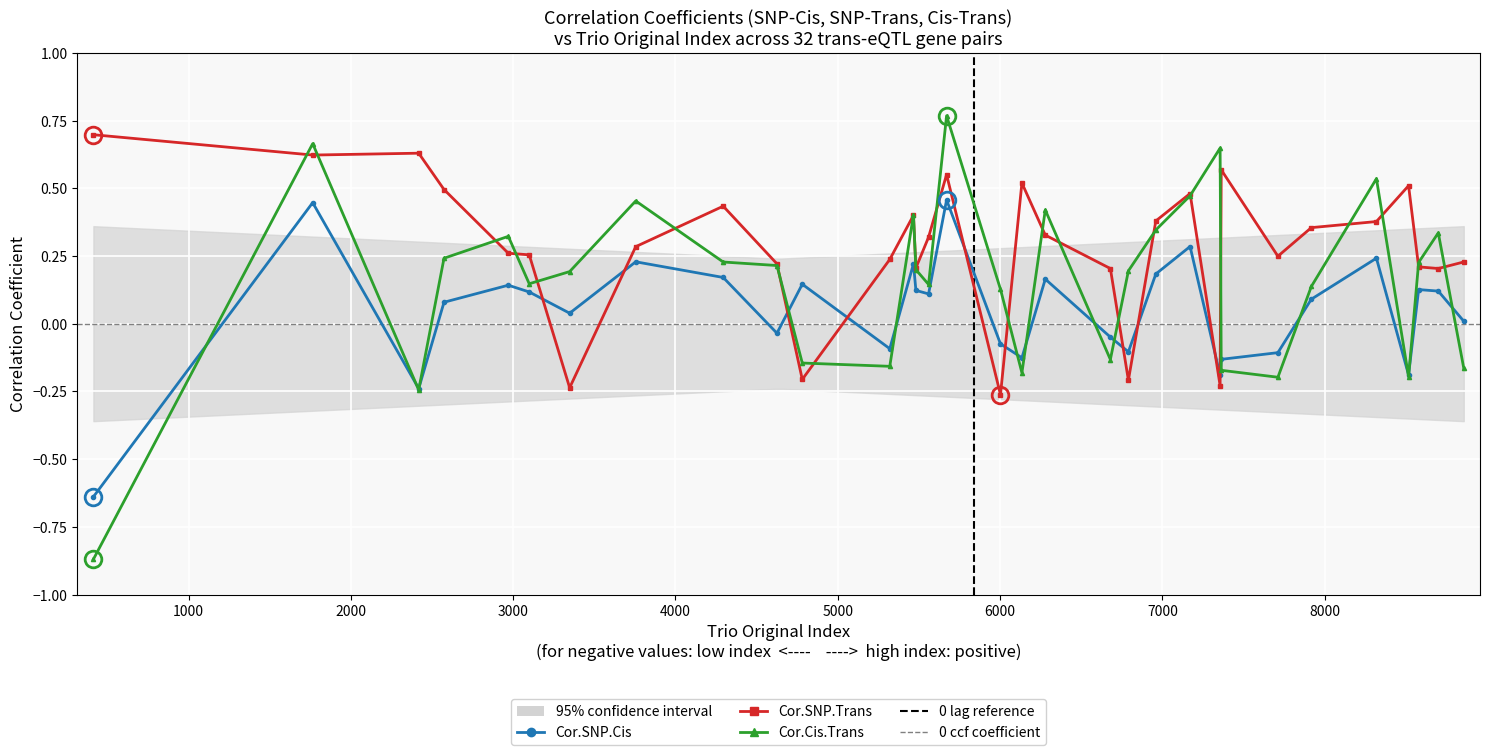

What is the difference between the Cor.Cis.Trans values at 8856 and 4294?

0.4